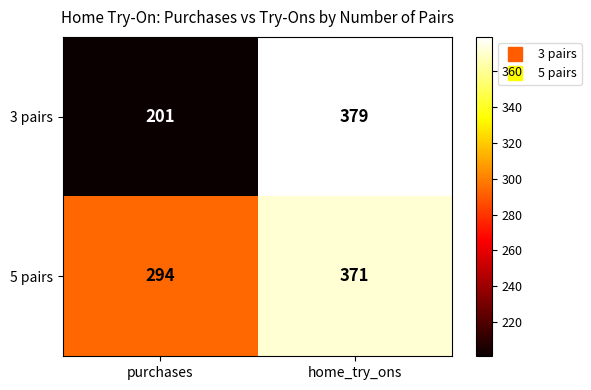

What is the greatest value displayed?

379